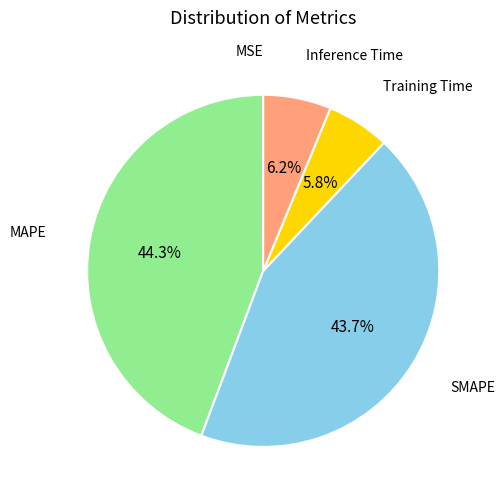

Is there any slice that represents more than half of the pie?

No